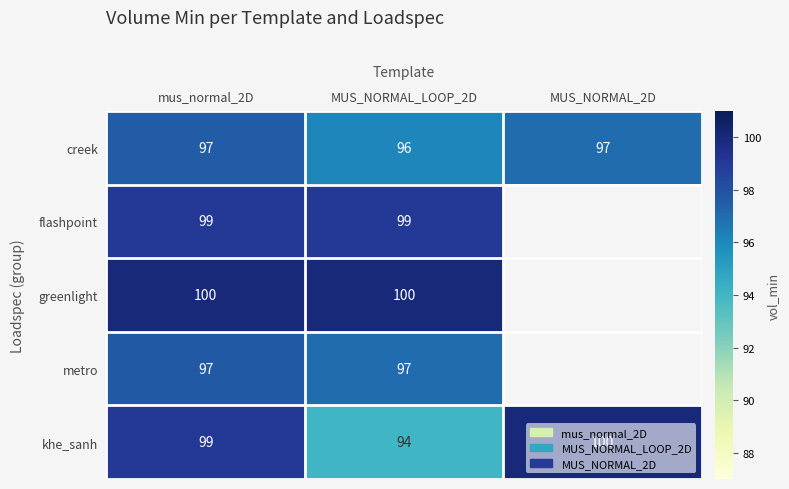

Between MUS_NORMAL_LOOP_2D and MUS_NORMAL_2D, which series saw the biggest shift?

khe_sanh